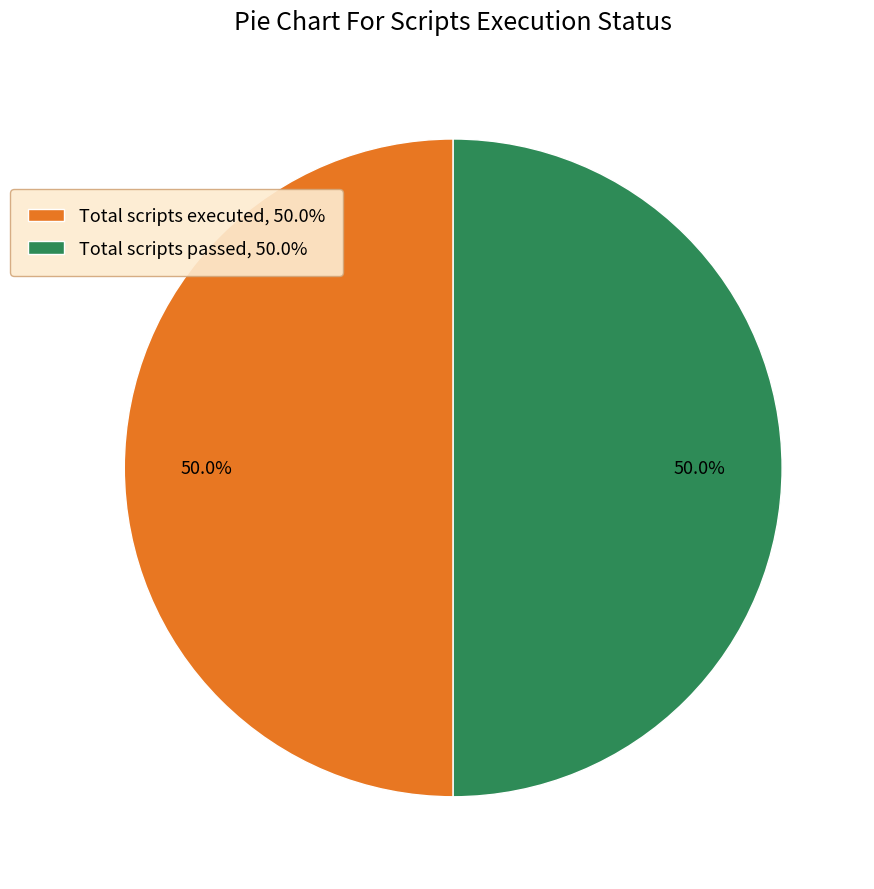

Approximately how many times larger is the value at Total scripts passed, 50.0% compared to Total scripts executed, 50.0%?

1.0